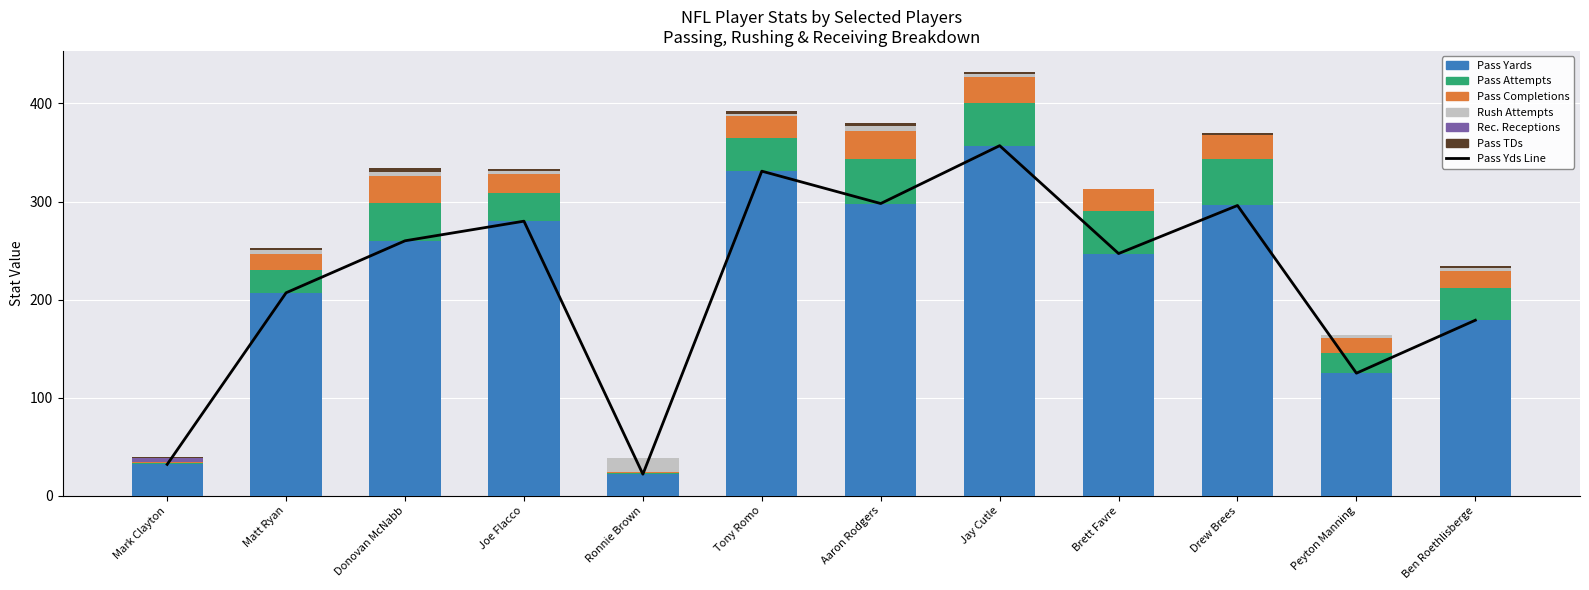

Reading left to right, transcribe all the data shown in this chart.

pass_yds: Mark Clayton=32	Matt Ryan=207	Donovan McNabb=260	Joe Flacco=280	Ronnie Brown=22	Tony Romo=331	Aaron Rodgers=298	Jay Cutle=357	Brett Favre=247	Drew Brees=296	Peyton Manning=125	Ben Roethlisberge=179
pass_att: Mark Clayton=1	Matt Ryan=23	Donovan McNabb=39	Joe Flacco=29	Ronnie Brown=1	Tony Romo=34	Aaron Rodgers=45	Jay Cutle=43	Brett Favre=43	Drew Brees=47	Peyton Manning=21	Ben Roethlisberge=33
pass_comp: Mark Clayton=1	Matt Ryan=17	Donovan McNabb=27	Joe Flacco=19	Ronnie Brown=1	Tony Romo=22	Aaron Rodgers=29	Jay Cutle=27	Brett Favre=23	Drew Brees=25	Peyton Manning=15	Ben Roethlisberge=17
rush_att: Mark Clayton=0	Matt Ryan=4	Donovan McNabb=4	Joe Flacco=3	Ronnie Brown=15	Tony Romo=2	Aaron Rodgers=5	Jay Cutle=3	Brett Favre=0	Drew Brees=0	Peyton Manning=3	Ben Roethlisberge=3
rcv_rec: Mark Clayton=5	Matt Ryan=0	Donovan McNabb=0	Joe Flacco=0	Ronnie Brown=0	Tony Romo=0	Aaron Rodgers=0	Jay Cutle=0	Brett Favre=0	Drew Brees=0	Peyton Manning=0	Ben Roethlisberge=0
pass_tds: Mark Clayton=1	Matt Ryan=2	Donovan McNabb=4	Joe Flacco=2	Ronnie Brown=0	Tony Romo=3	Aaron Rodgers=3	Jay Cutle=2	Brett Favre=0	Drew Brees=2	Peyton Manning=0	Ben Roethlisberge=2